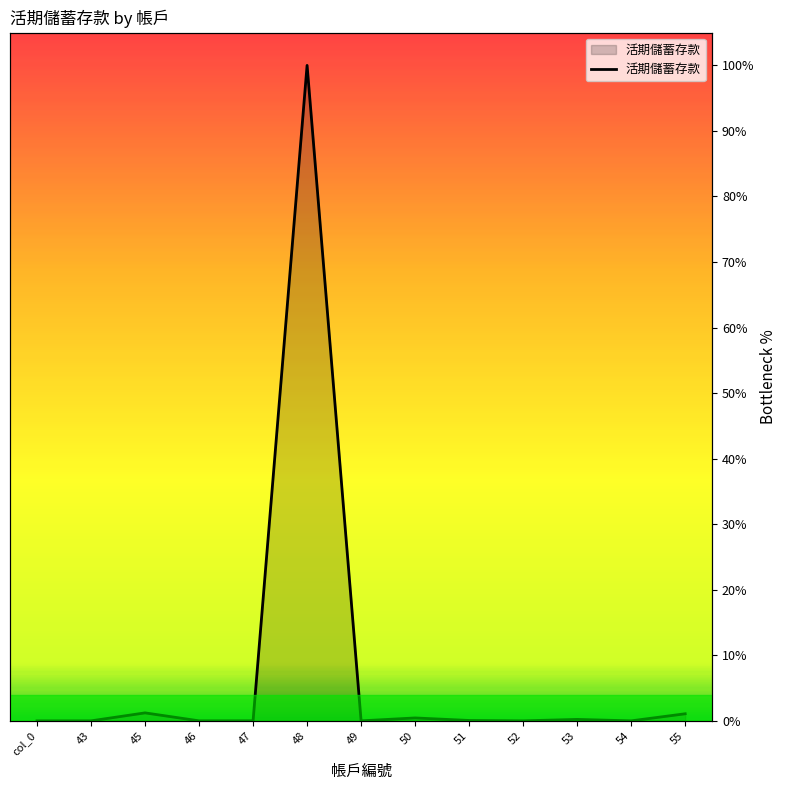

Where is the data nearest to the value 50?

45